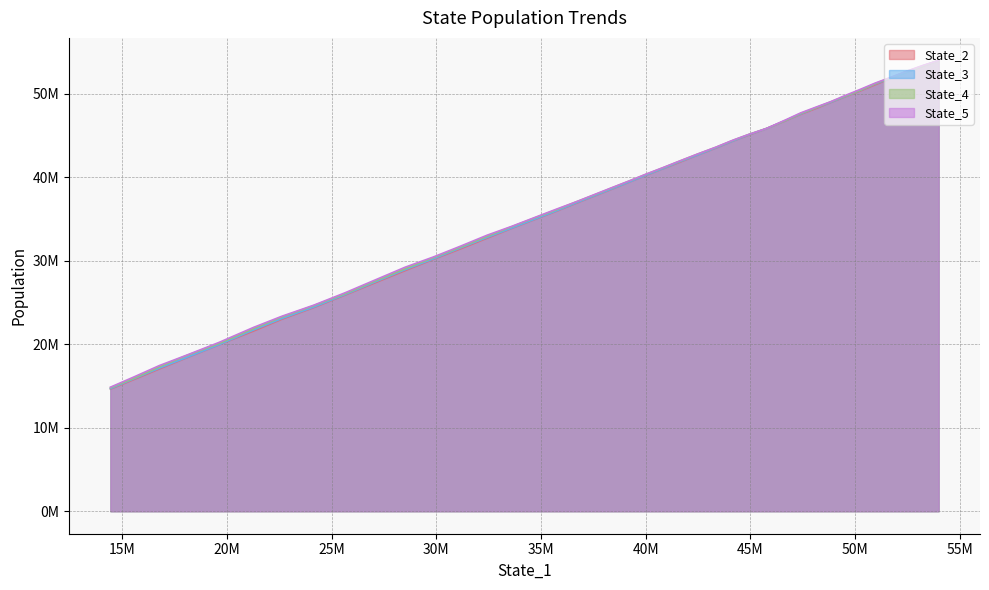

True or false: State_5 and State_3 cross at least once.

False